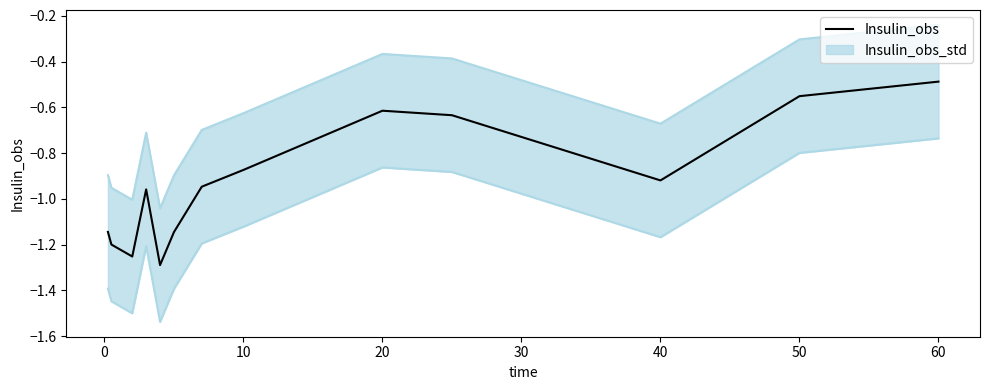

True or false: Insulin_obs has a value of -1.5 at 10.

False